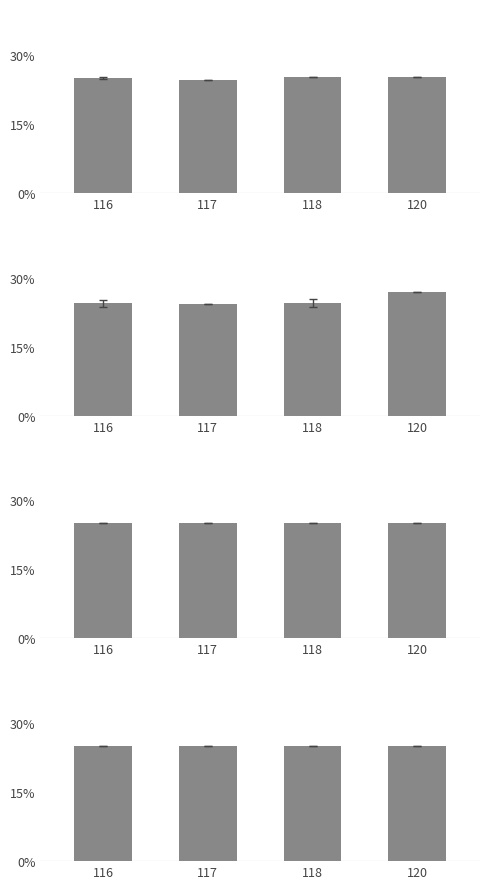

Rank the categories by col_1 value from highest to lowest.

116, 117, 118, 120